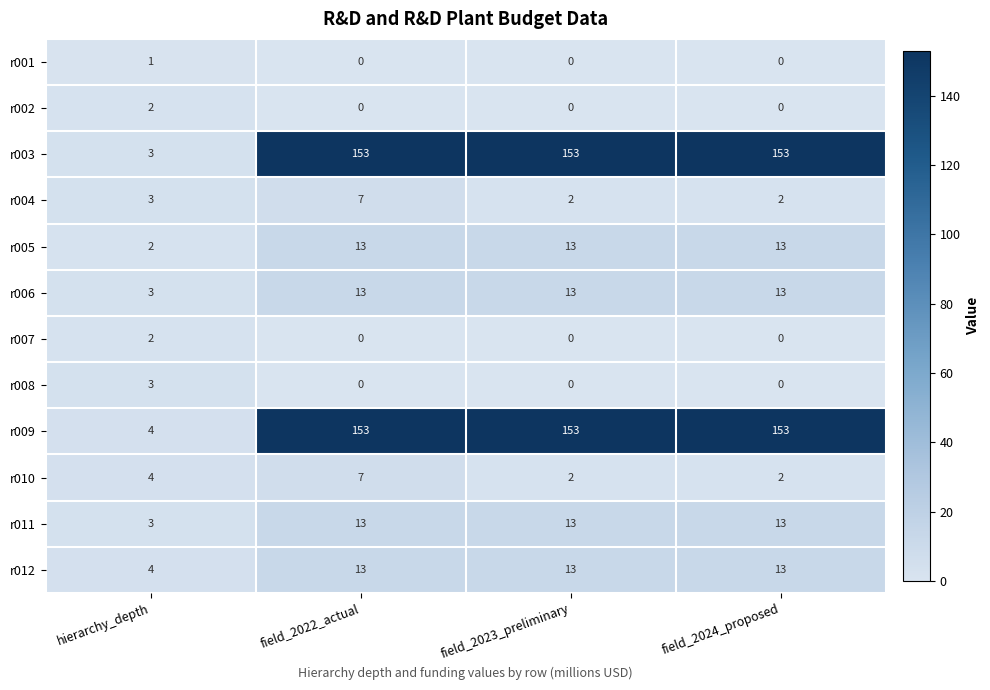

What is the total value across all series at field_2022_actual?

372